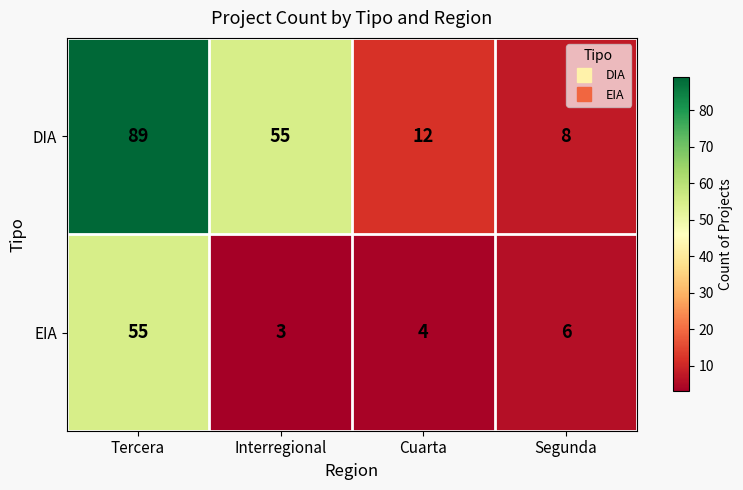

What is the total value across all series at Segunda?

14